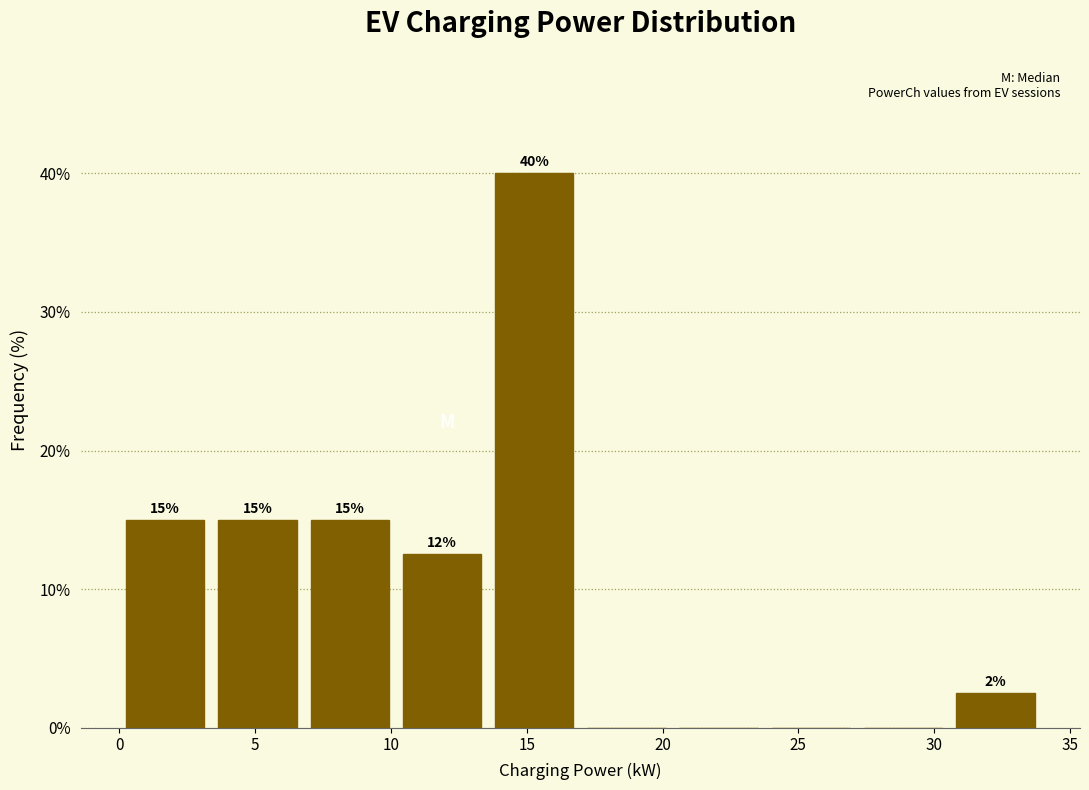

Which range on the x-axis has the tallest bar?

13.5 to 17.0